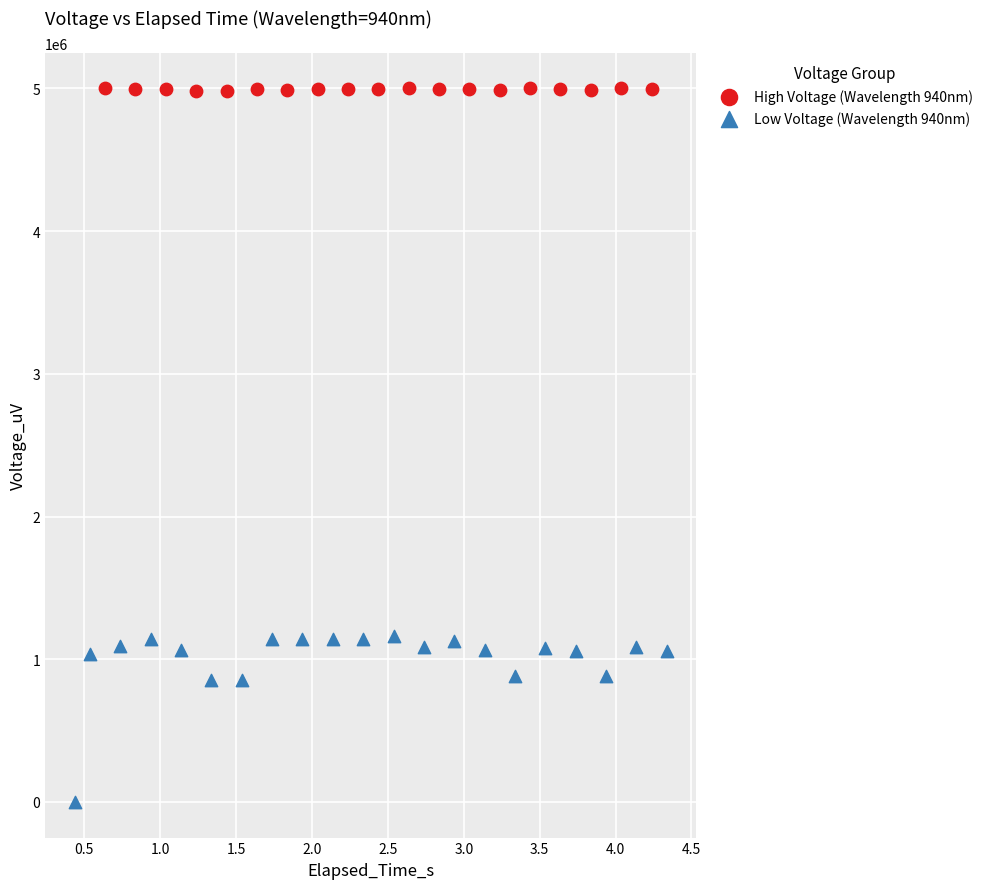

Which series has the largest Y range (max minus min)?

Low Voltage (Wavelength 940nm)